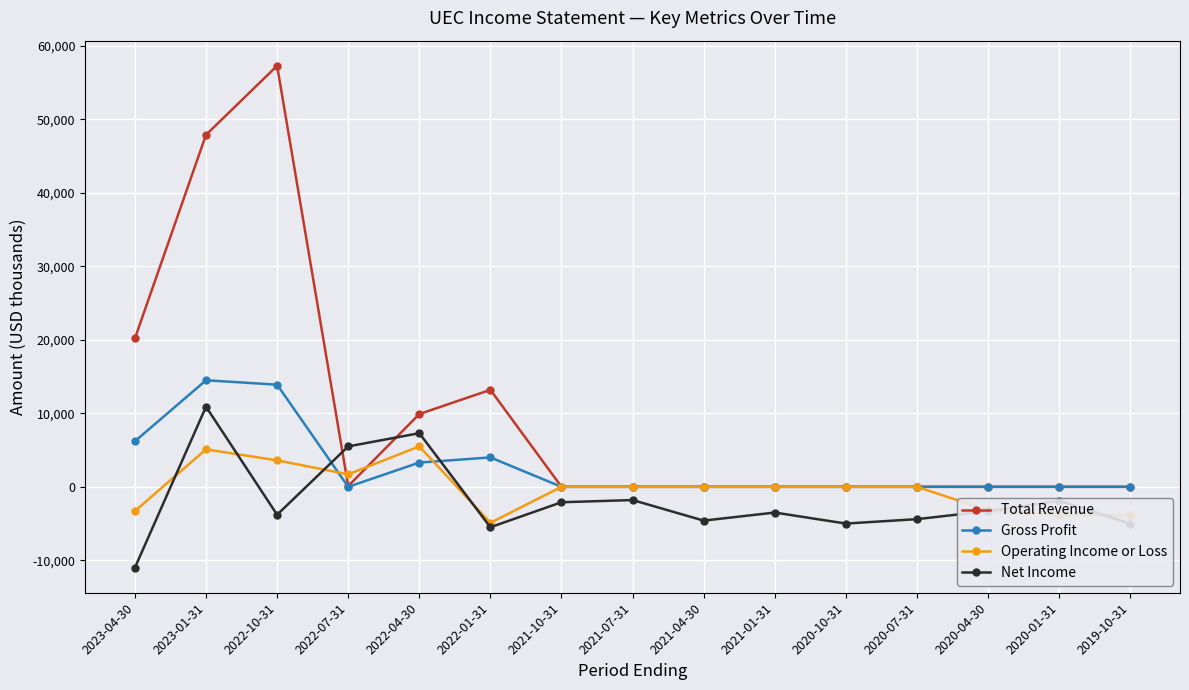

How many data points in Net Income are above -3500?

7